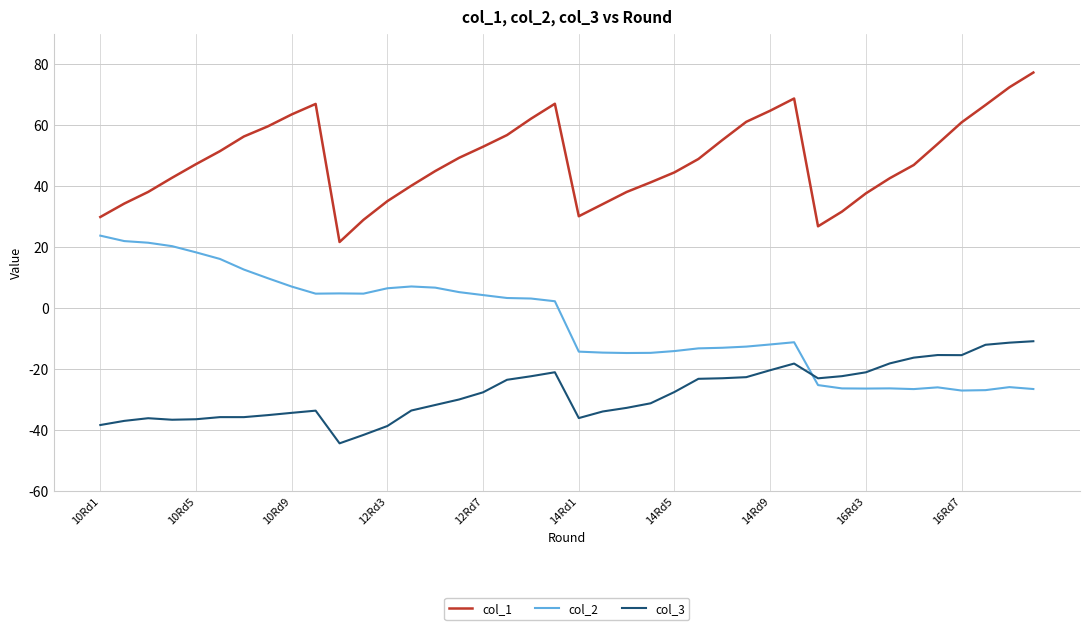

Rank the series by their maximum value, from highest to lowest.

col_1, col_2, col_3